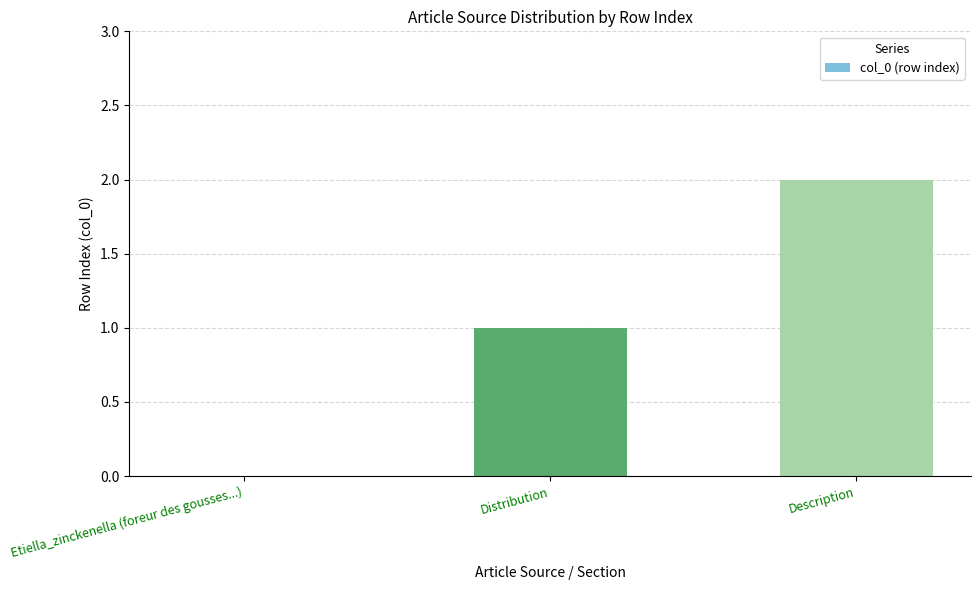

What is the change in value from Etiella_zinckenella (foreur des gousses...) to Description?

+2